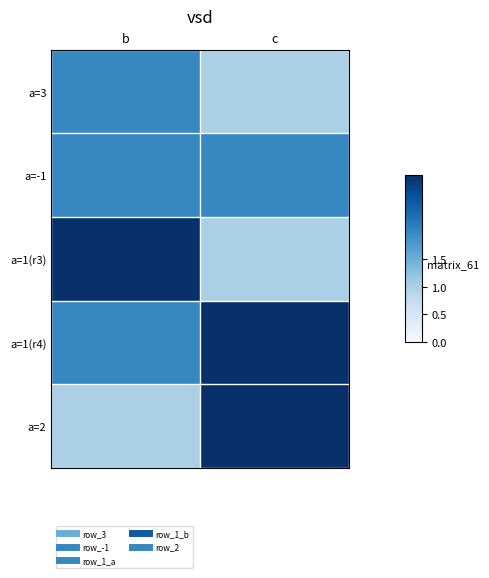

Rank the series by their maximum value, from highest to lowest.

a=1(r3), a=1(r4), a=2, a=3, a=-1